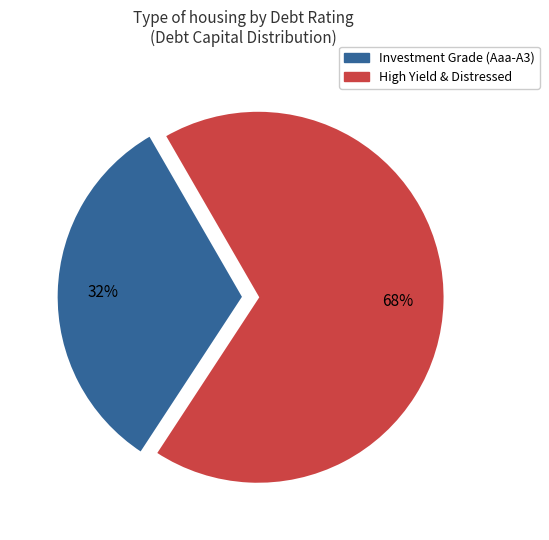

How many segments does this pie chart have?

2